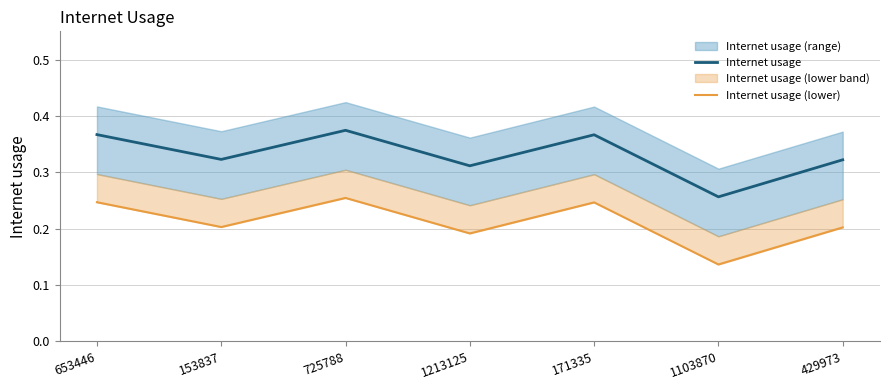

Count the Internet usage (lower) values in the range 0 to 1.

7